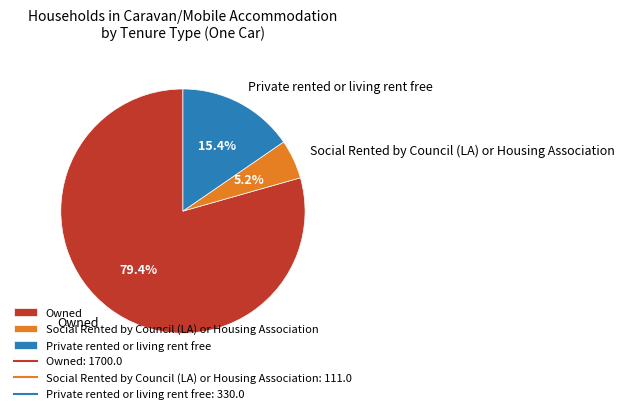

What is the ratio of the value at Owned to the value at Social Rented by Council (LA) or Housing Association?

15.3